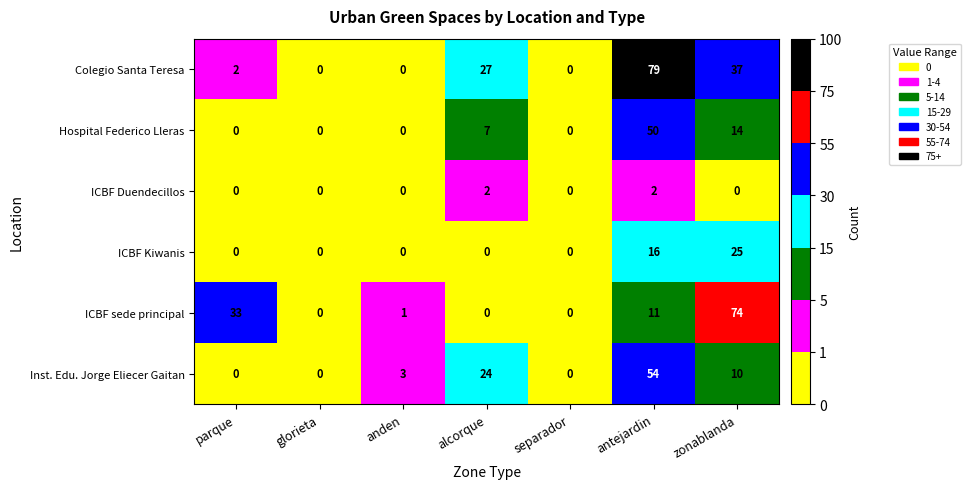

What is the sum of the ICBF Kiwanis values at antejardin and anden?

16